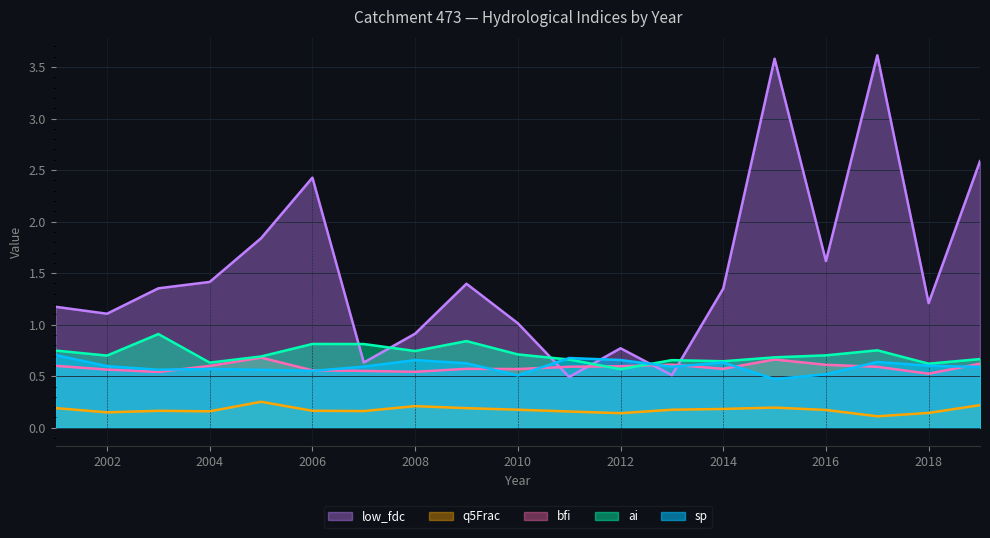

How many intersections are there between ai and sp?

2